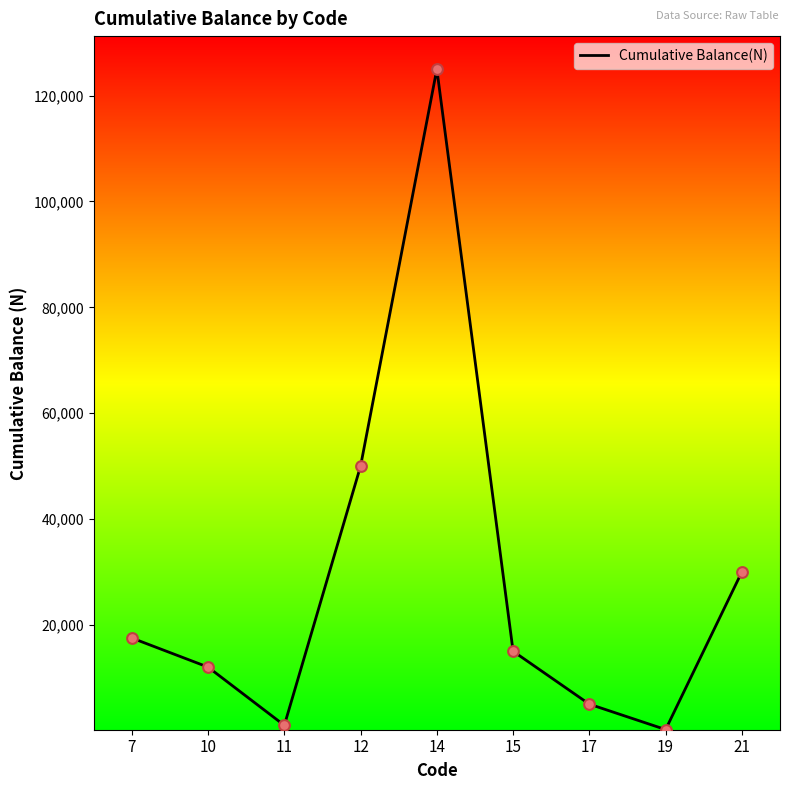

What is the ratio of the value at 10 to the value at 7?

0.7